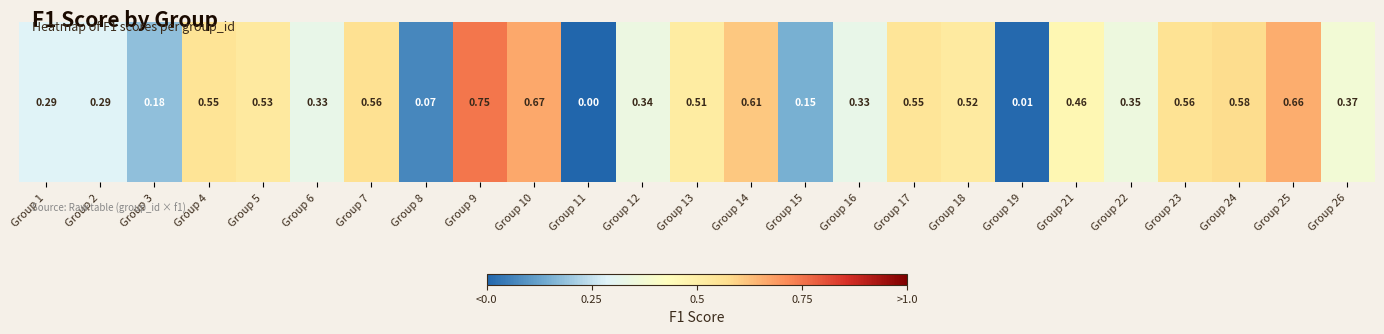

Which label corresponds to the smallest value in the chart?

Group 11